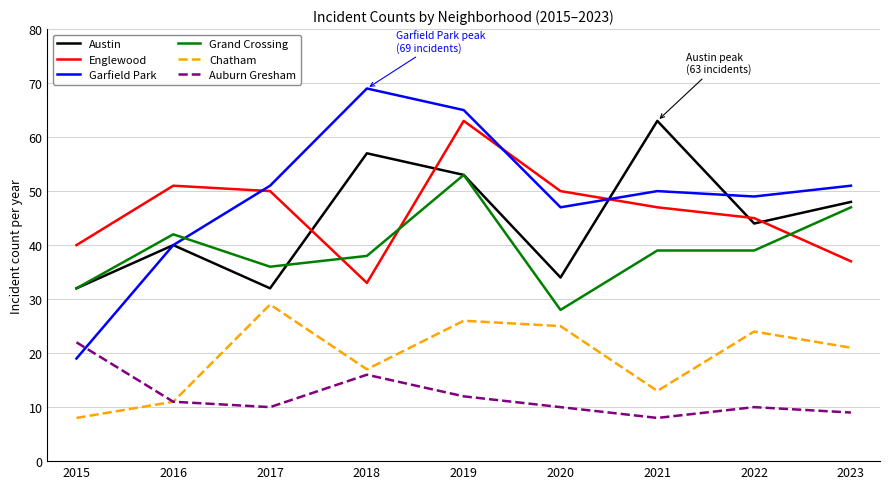

The value of Auburn Gresham at 2016 is 6. True or false?

False